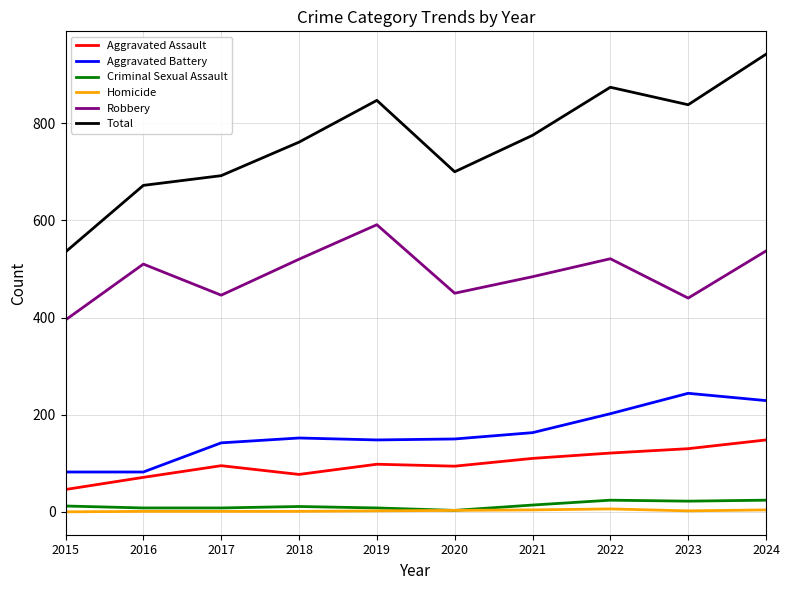

The value of Aggravated Assault at 2021 is 110. True or false?

True